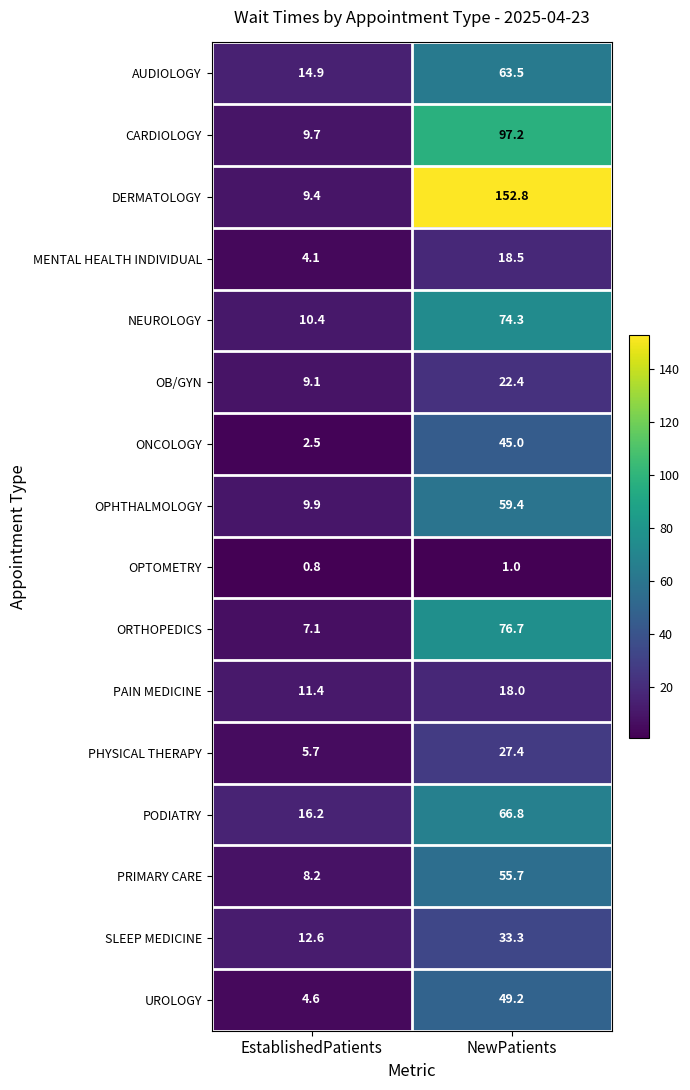

Read the DERMATOLOGY value at NewPatients.

152.8